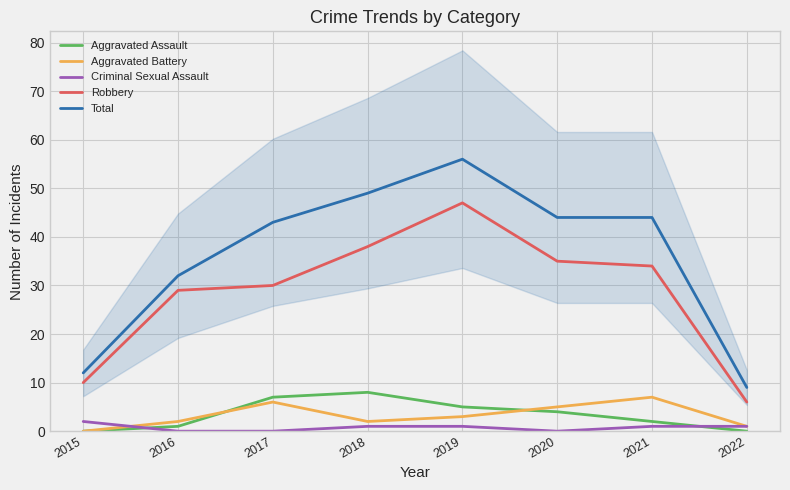

Between 2017 and 2018, which series saw the biggest shift?

Robbery